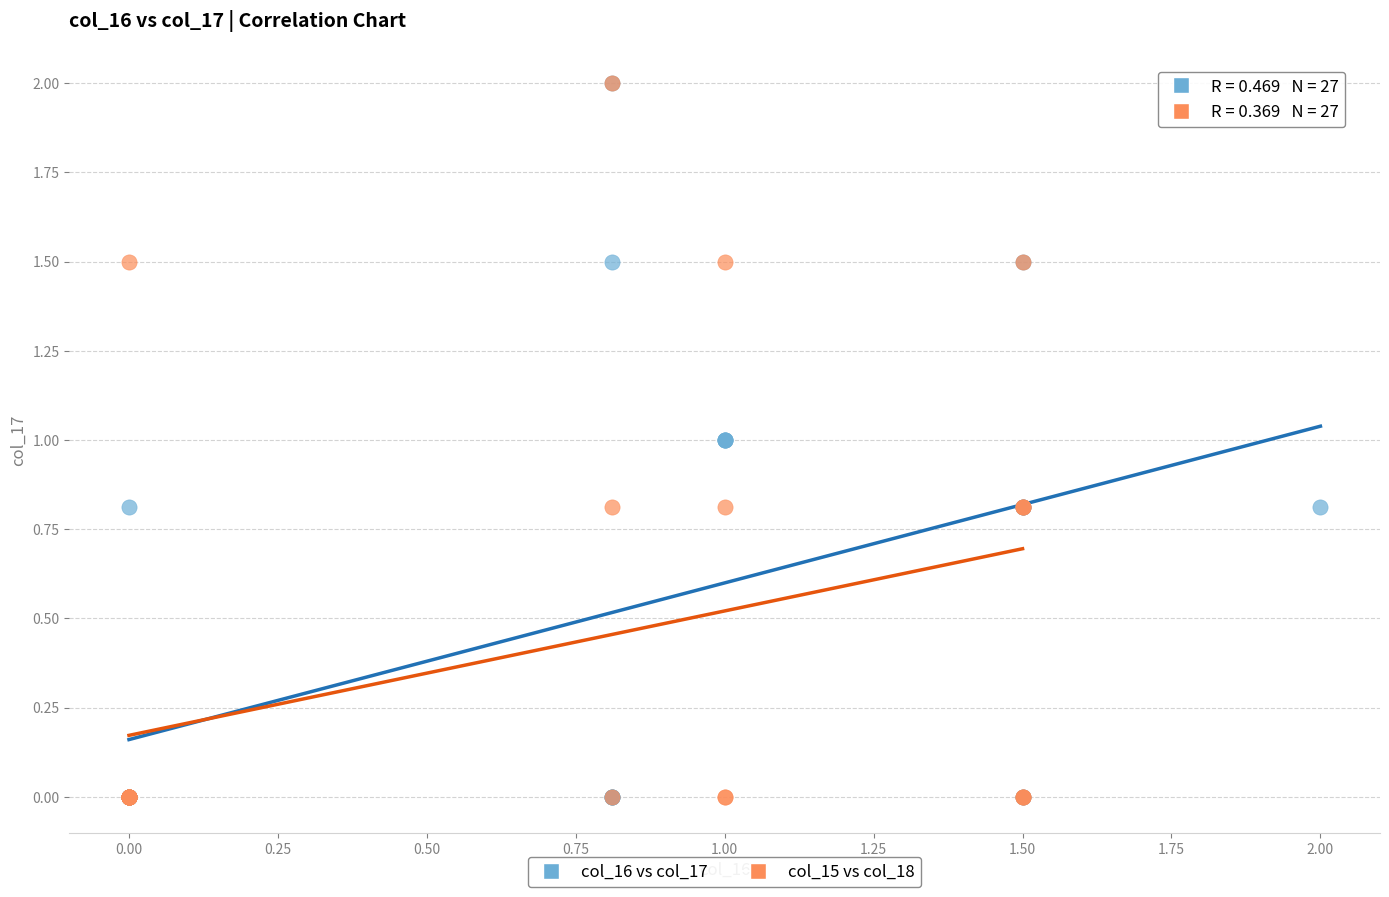

What are all the series names shown in the legend?

col_16 vs col_17, col_15 vs col_18